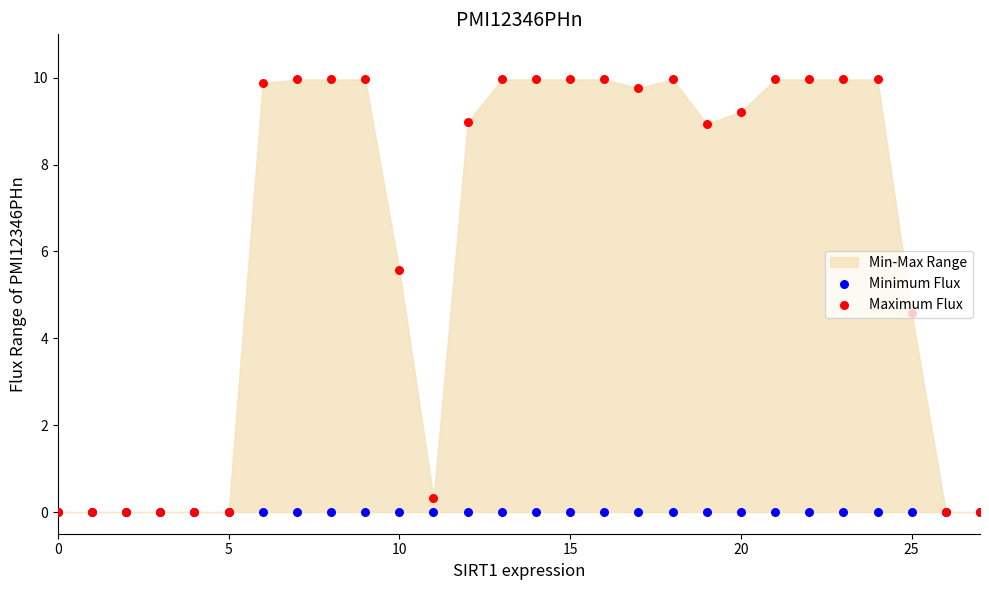

At how many categories does at least one series exceed 9?

15